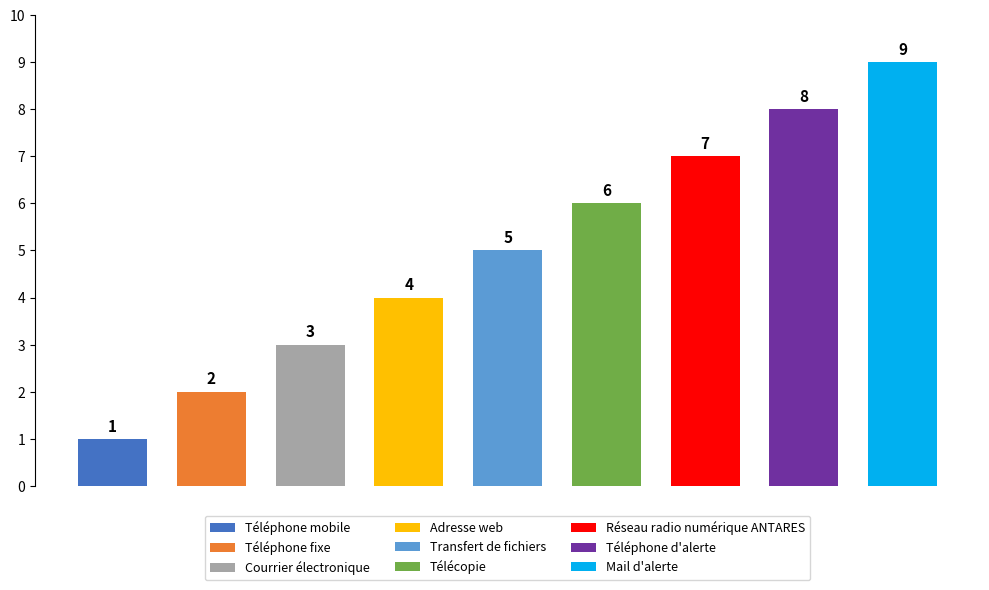

What is the change in value from Réseau radio numérique ANTARES to Téléphone d'alerte?

+1